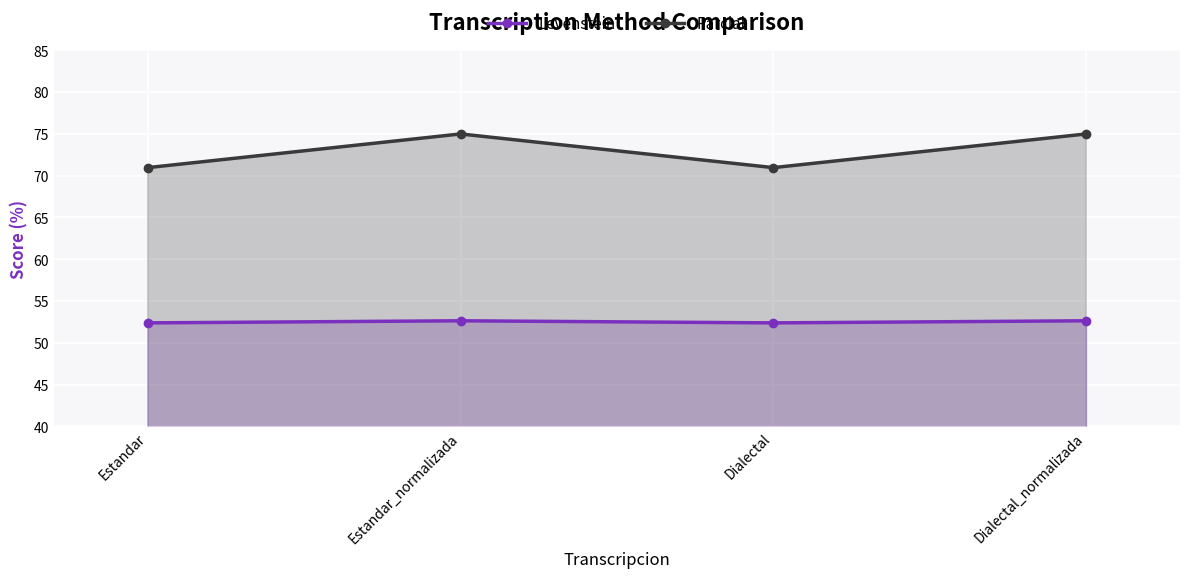

Which series has the largest total across all categories?

Parcial